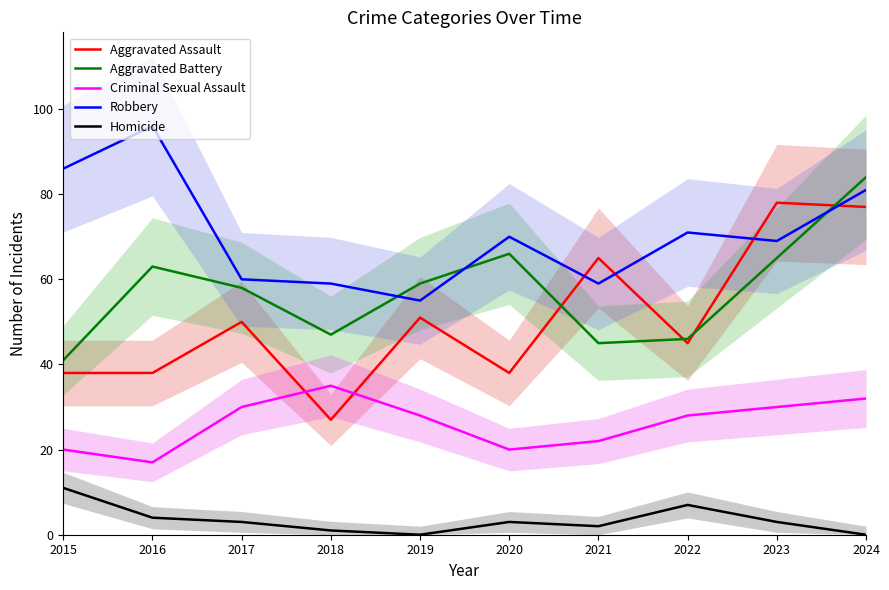

Which series ends up on top after the final intersection of Aggravated Assault and Robbery?

Robbery